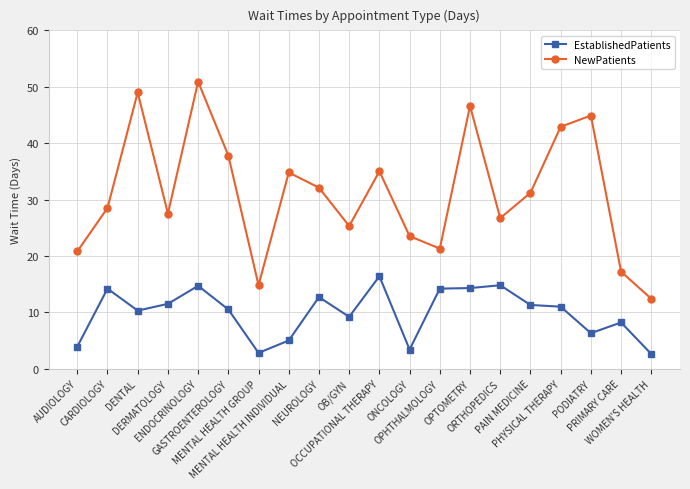

At which label is NewPatients closest to 31?

PAIN MEDICINE